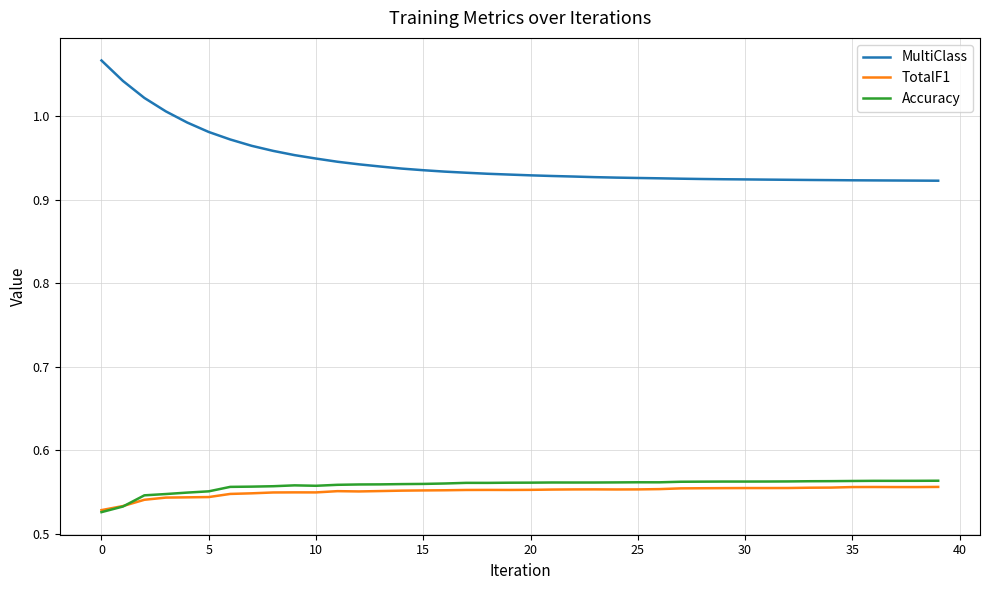

Count the Accuracy values in the range 0 to 1.

40